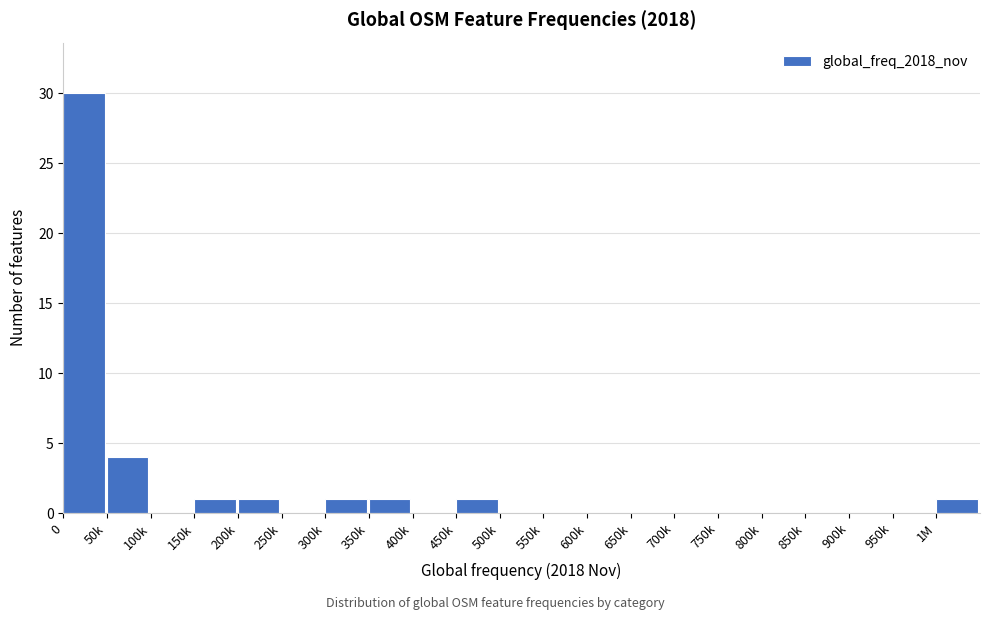

Reading right to left, extract all data points from this chart.

1M=1	950k=0	900k=0	850k=0	800k=0	750k=0	700k=0	650k=0	600k=0	550k=0	500k=0	450k=1	400k=0	350k=1	300k=1	250k=0	200k=1	150k=1	100k=0	50k=4	0=30